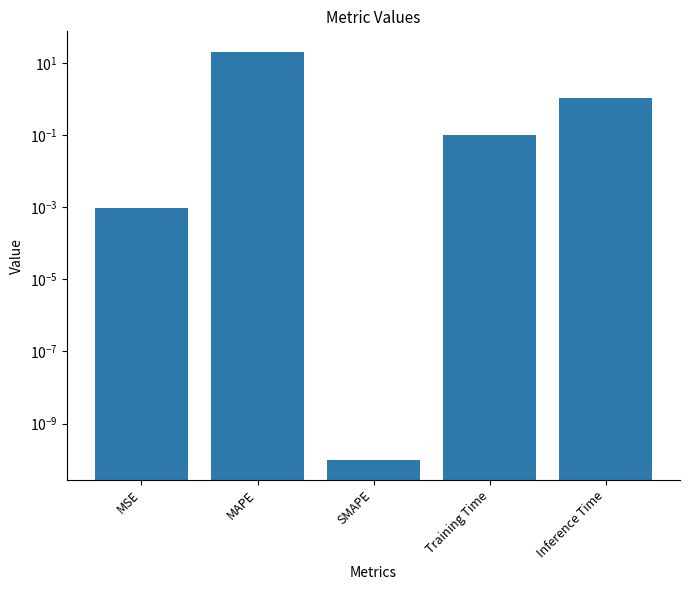

At which category does the chart reach its peak across all series?

MAPE